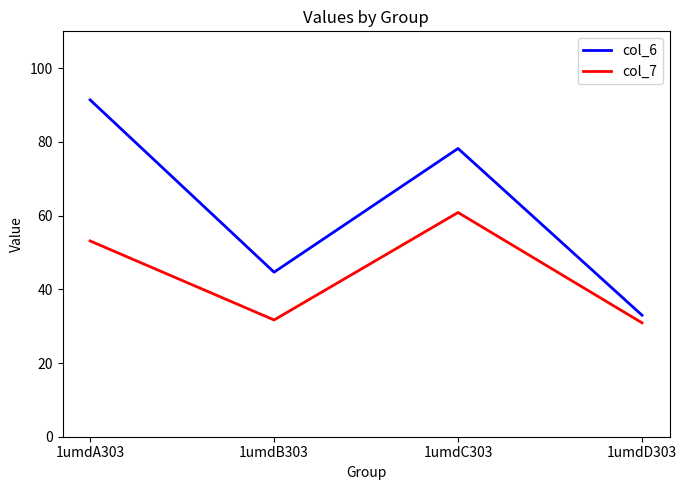

How many interior local valleys does the col_6 series have?

1